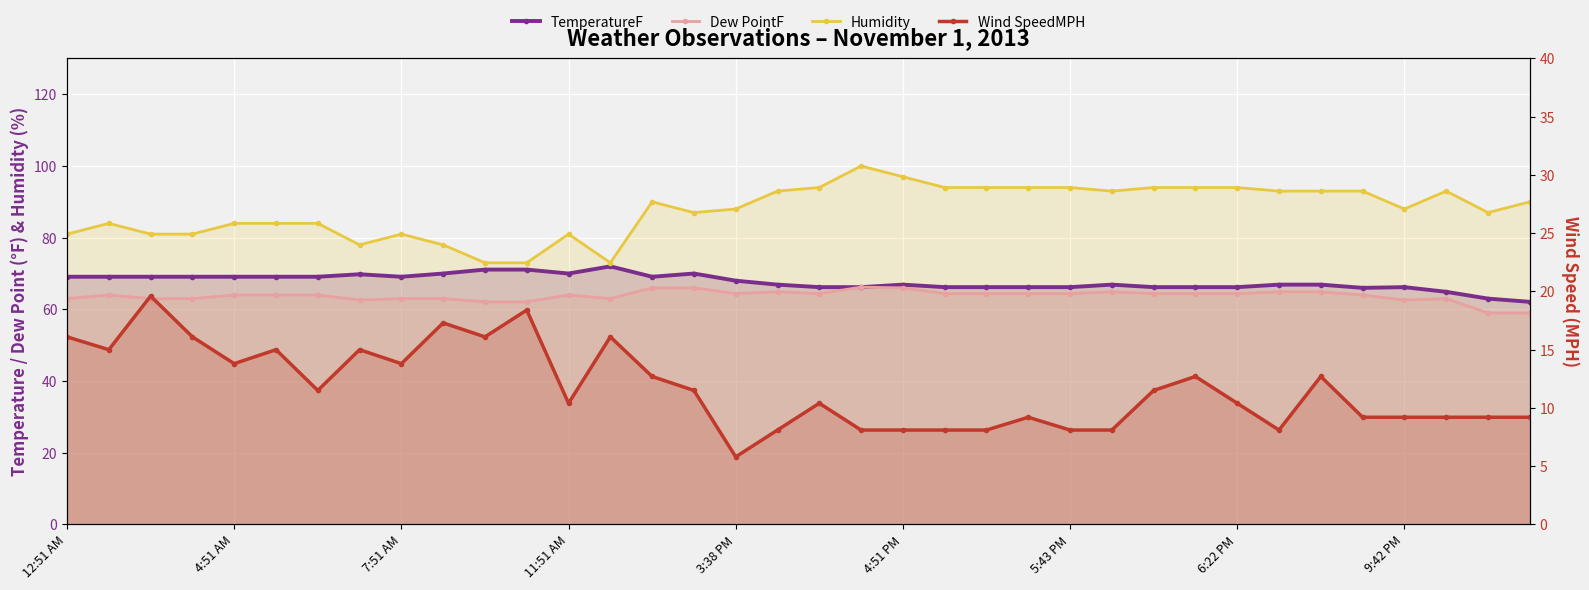

What is the value of the Dew PointF point at the 25th from the left?

64.4